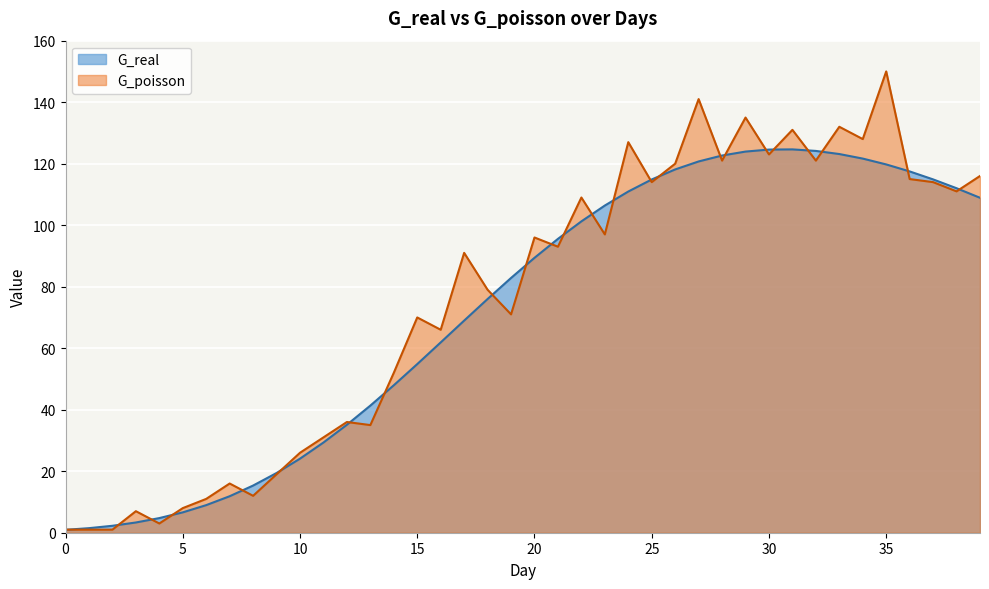

Which series ends up on top after the final intersection of G_real and G_poisson?

G_poisson